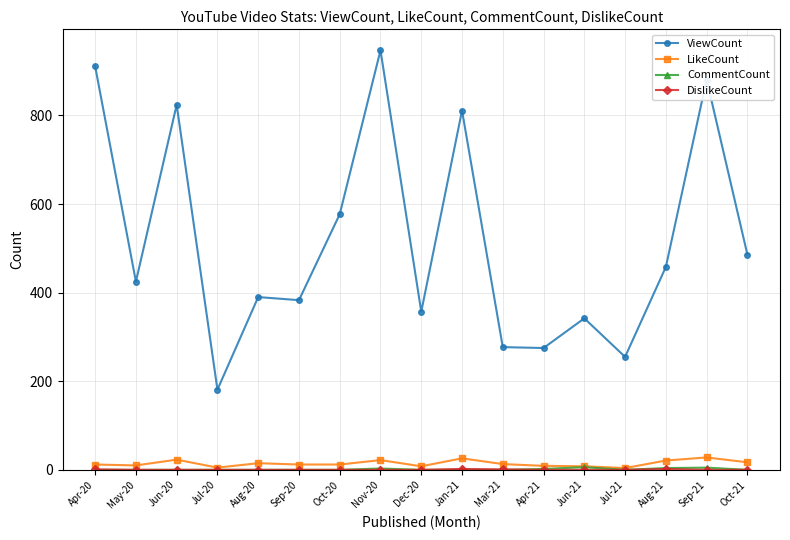

Which series has the widest spread of values?

ViewCount